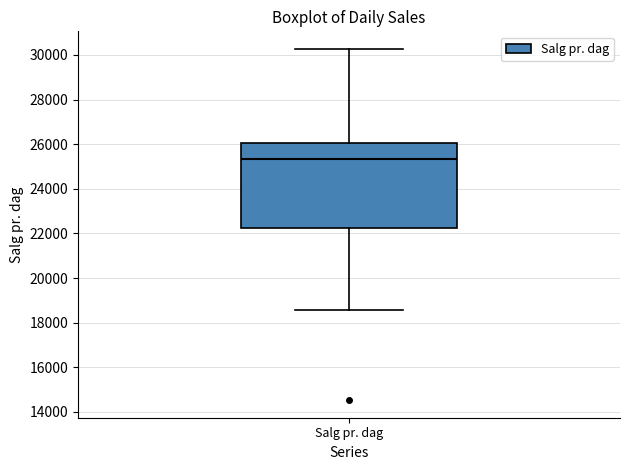

Read this box plot against the y-axis: the position of the median line, the range covered by the box, and the ends of both whiskers. The values are not printed on the chart, so give them approximately, as read against the axis.

median 25400, box 22200 to 26000, whiskers 18600 to 30200